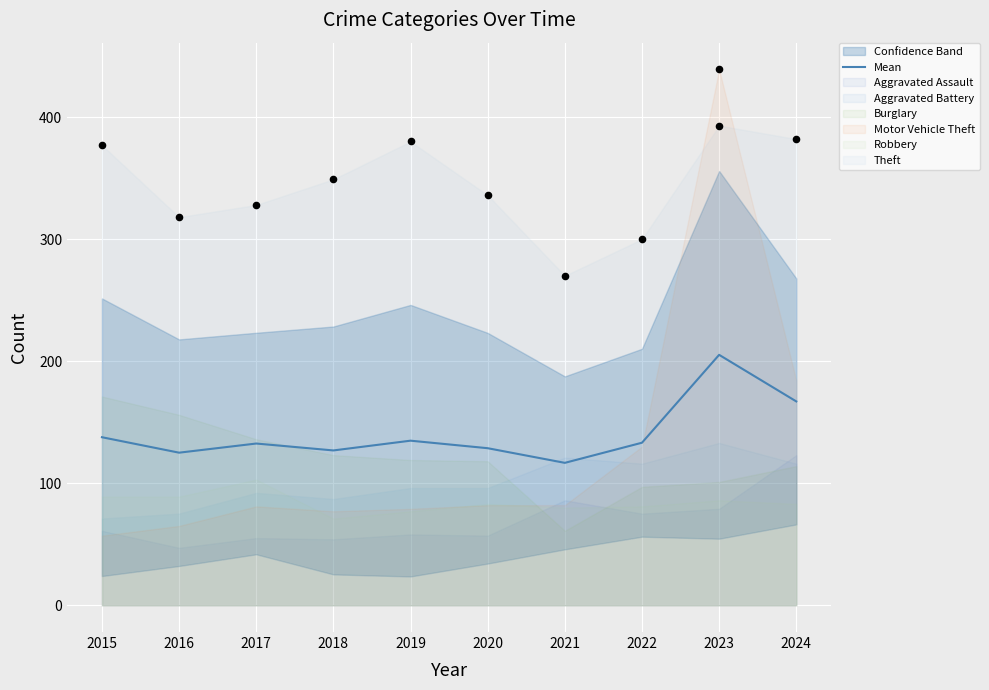

Between 2015 and 2024, which is larger?

2024